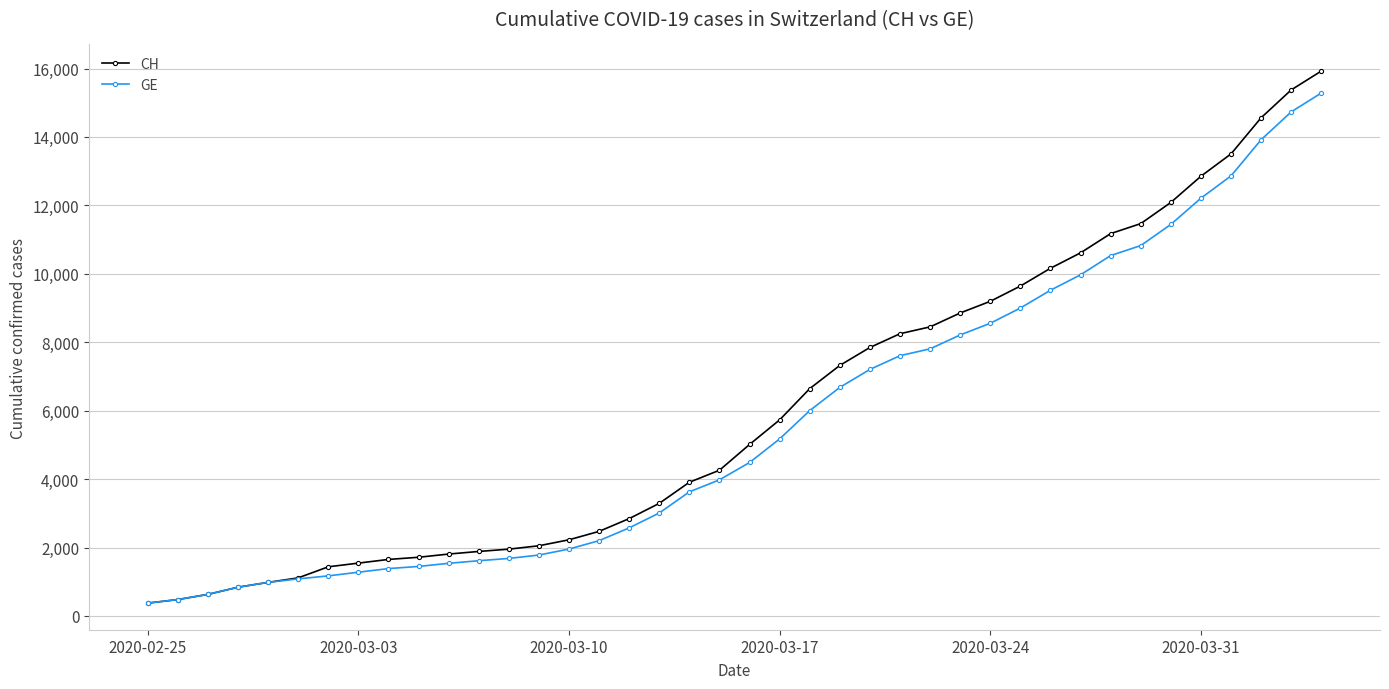

Which series has the largest range (max minus min)?

CH